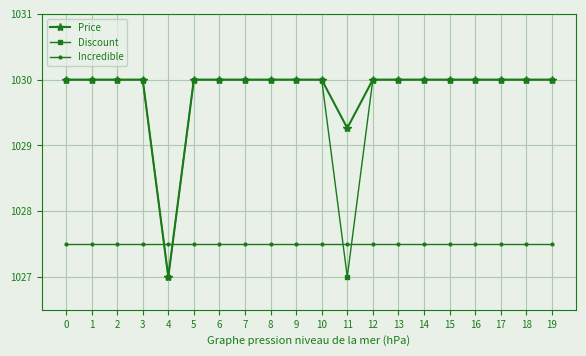

Is it true that Discount equals 1030.0 at 18?

True